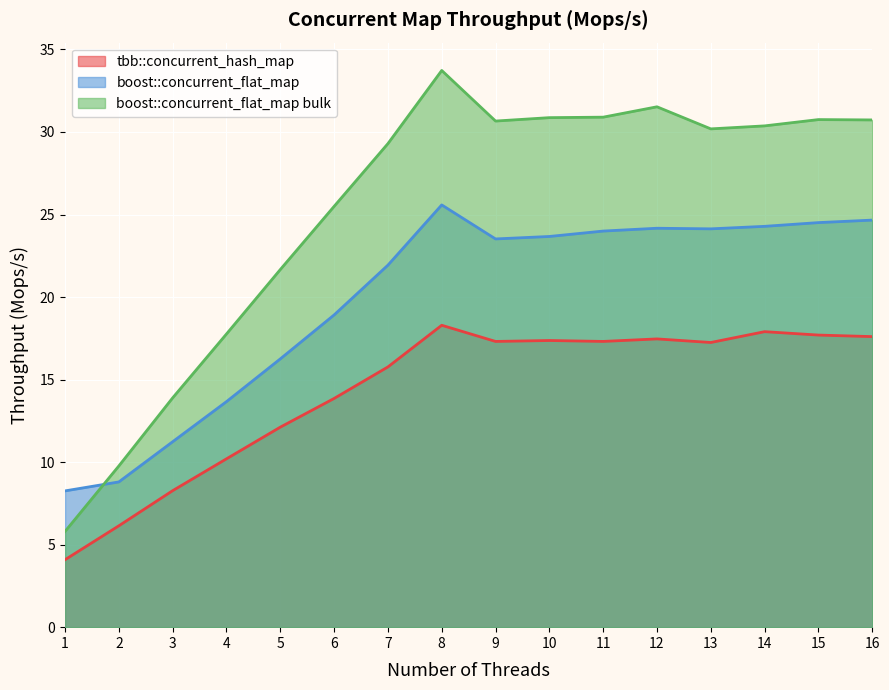

Does the chart display data point markers on the line(s)?

No